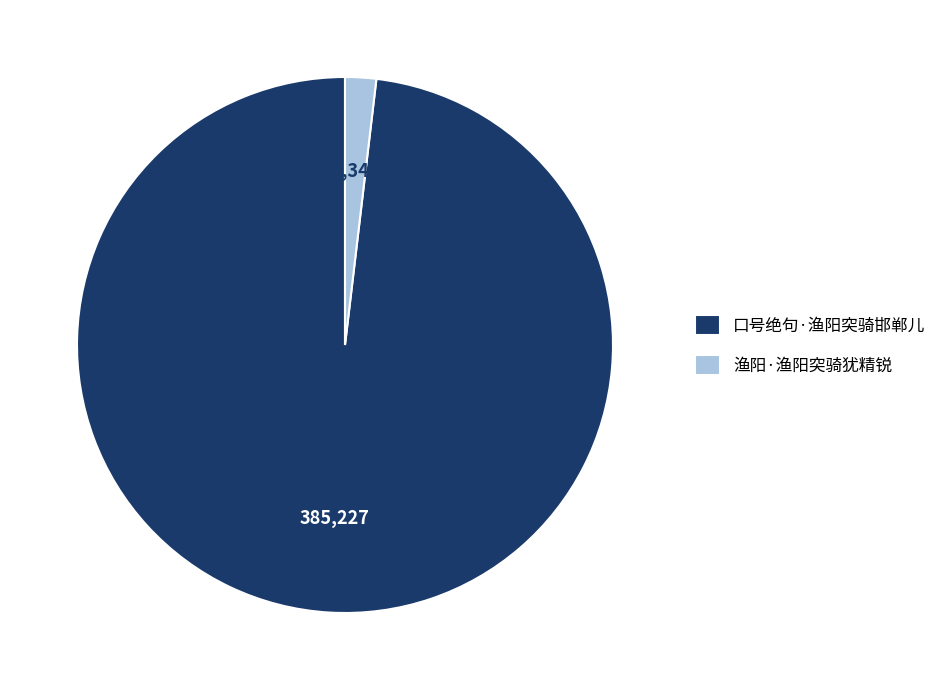

True or false: 渔阳·渔阳突骑犹精锐 accounts for 9% of the total.

False